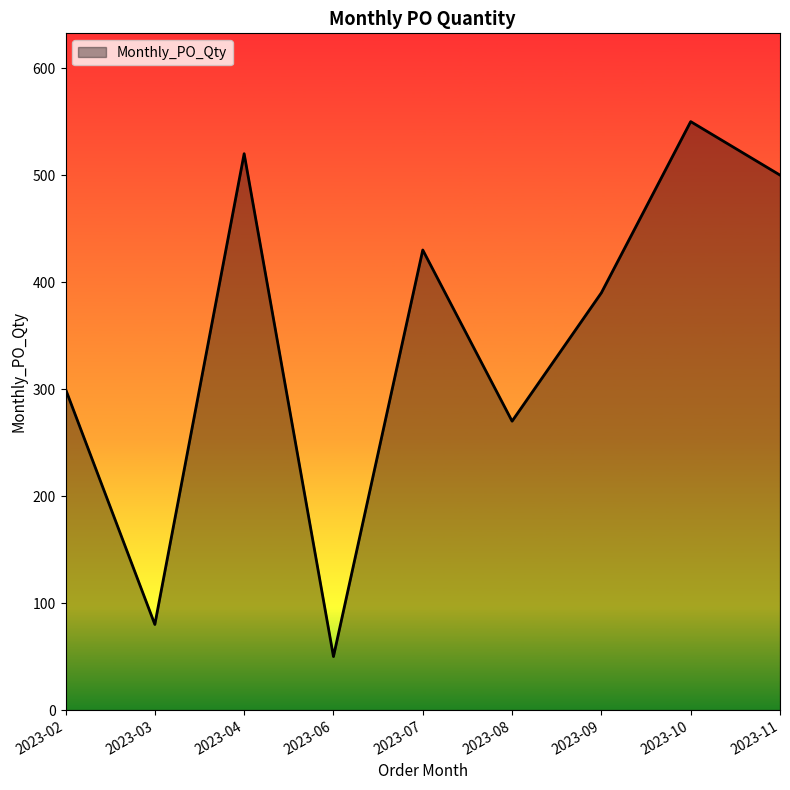

Approximately how many times larger is the value at 2023-03 compared to 2023-07?

0.2